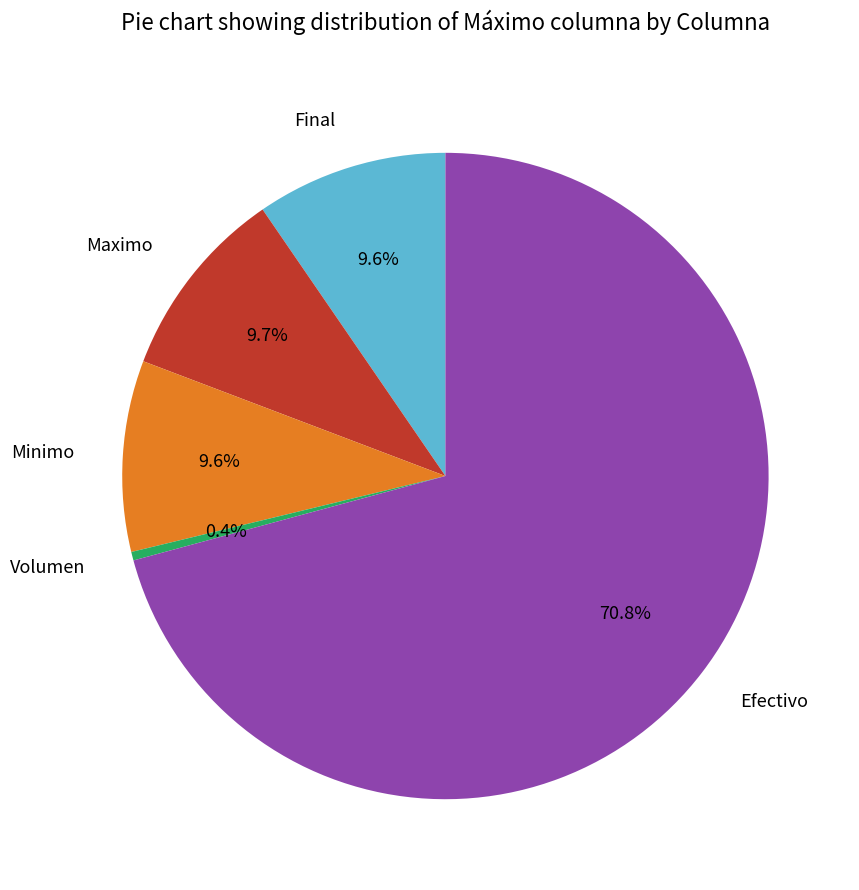

Which has a higher value, Minimo or Efectivo?

Efectivo